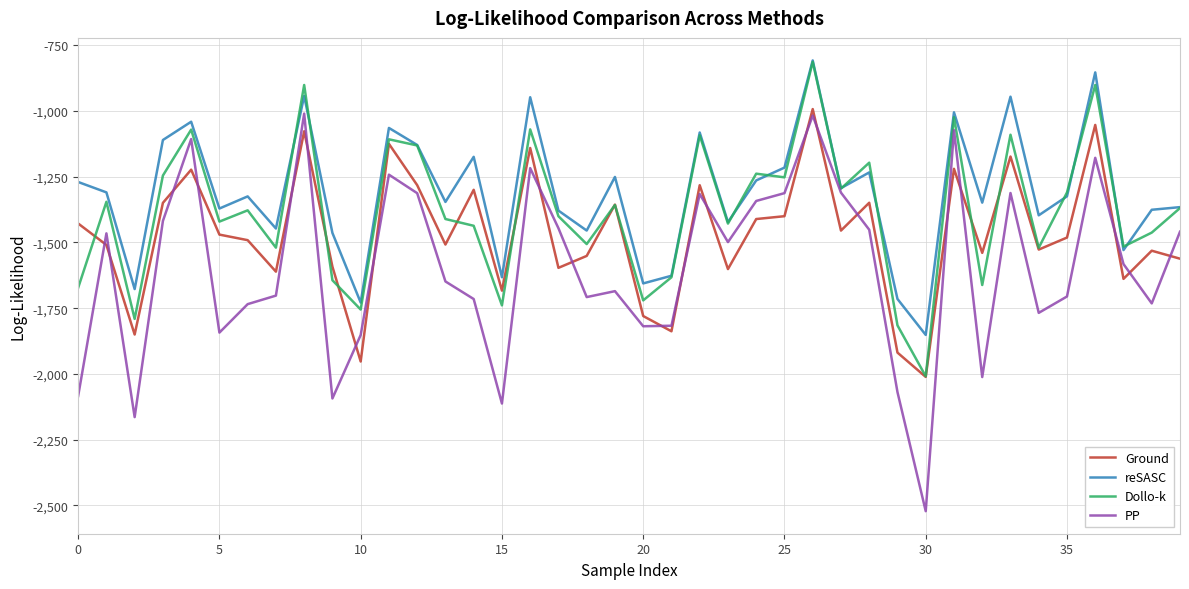

What are all the series names shown in the legend?

Ground, reSASC, Dollo-k, PP